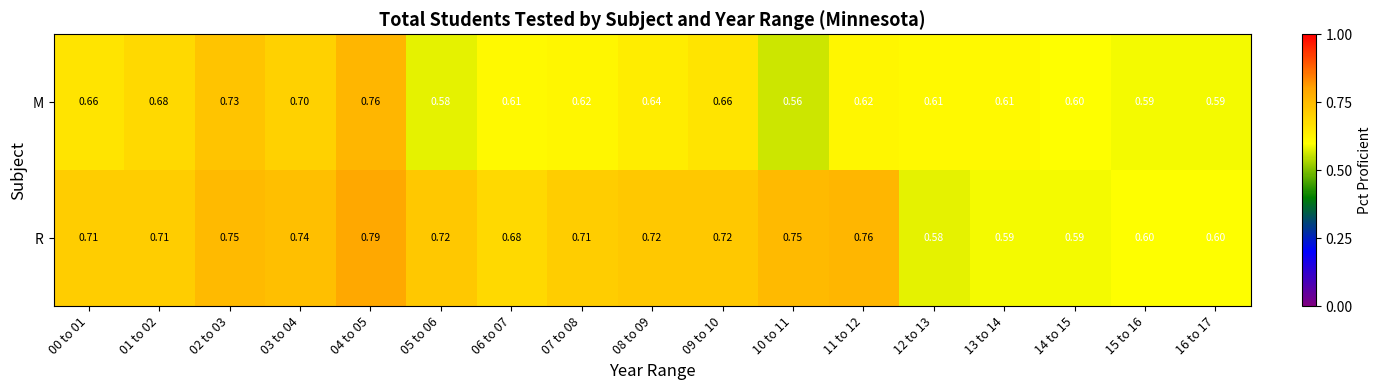

Which series has the largest range (max minus min)?

R